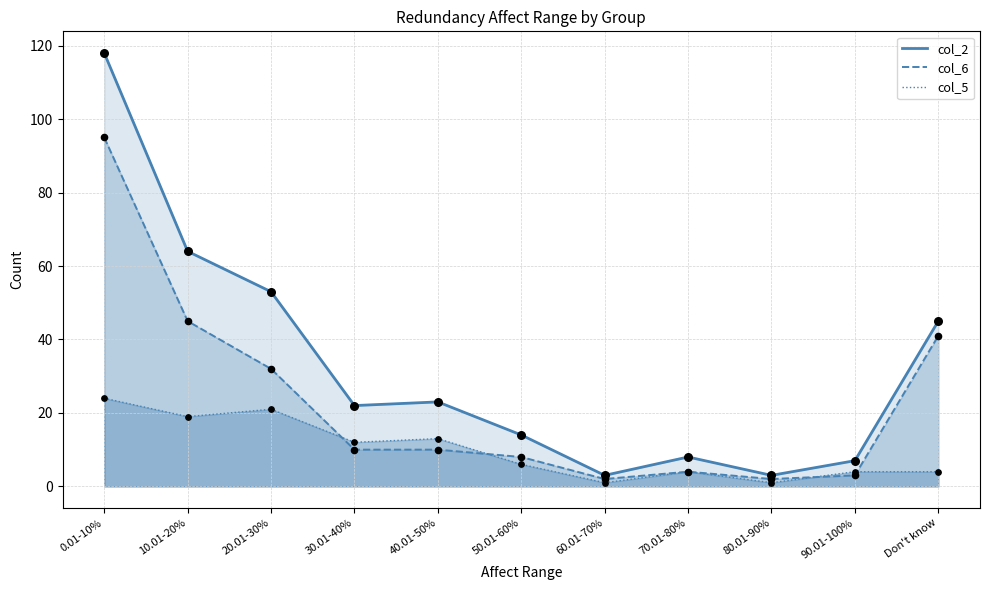

What are all the series names shown in the legend?

col_2, col_6, col_5